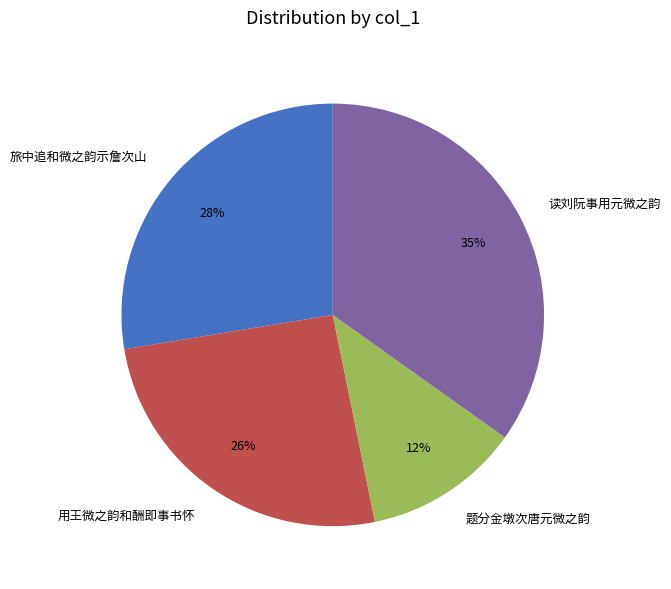

Rank the categories by value from highest to lowest.

读刘阮事用元微之韵, 旅中追和微之韵示詹次山, 用王微之韵和酬即事书怀, 题分金墩次唐元微之韵